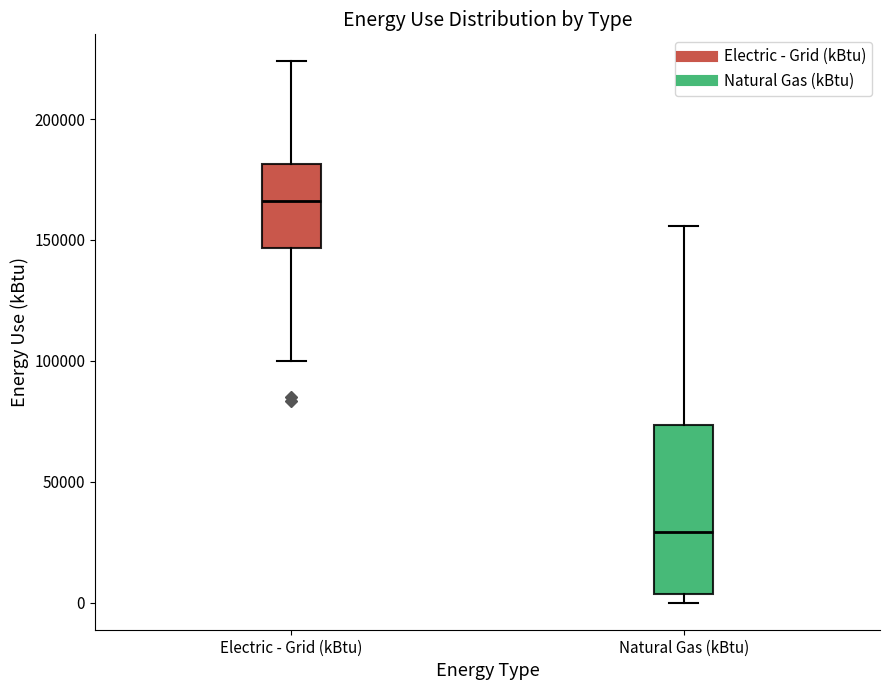

Where is the lower edge of the box for Electric - Grid (kBtu) on the y-axis? The values are not printed on the chart, so give them approximately, as read against the axis.

145000